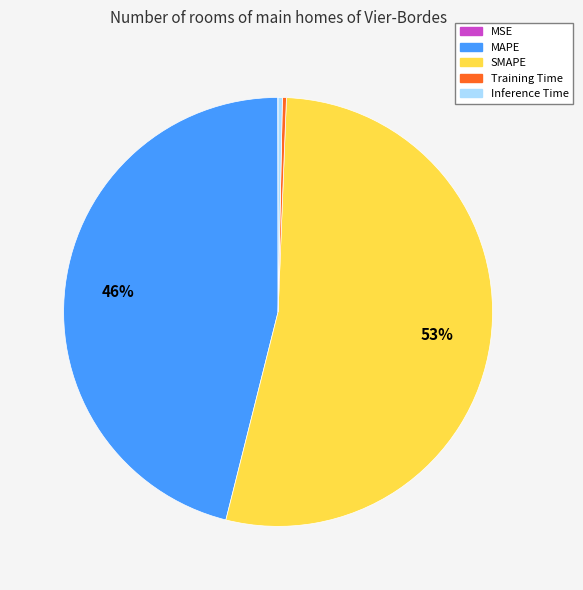

Does SMAPE account for over 50% of the chart?

Yes